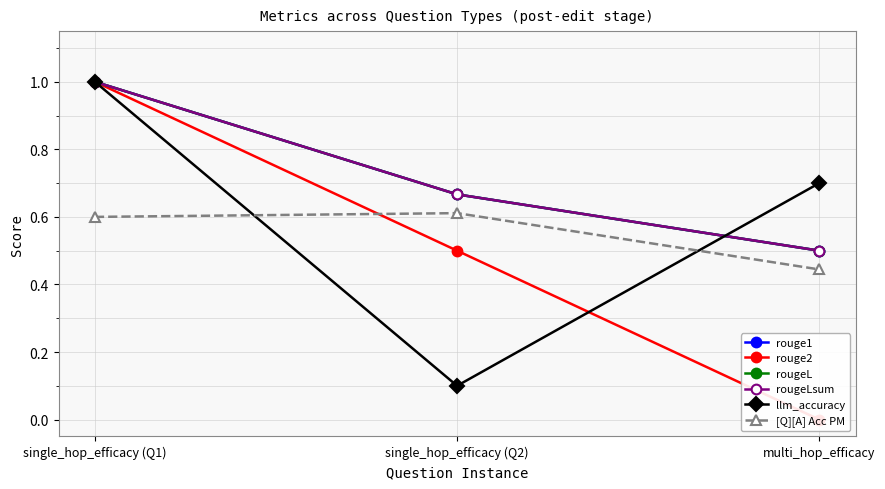

Read the rouge1 value at single_hop_efficacy (Q1).

1.0